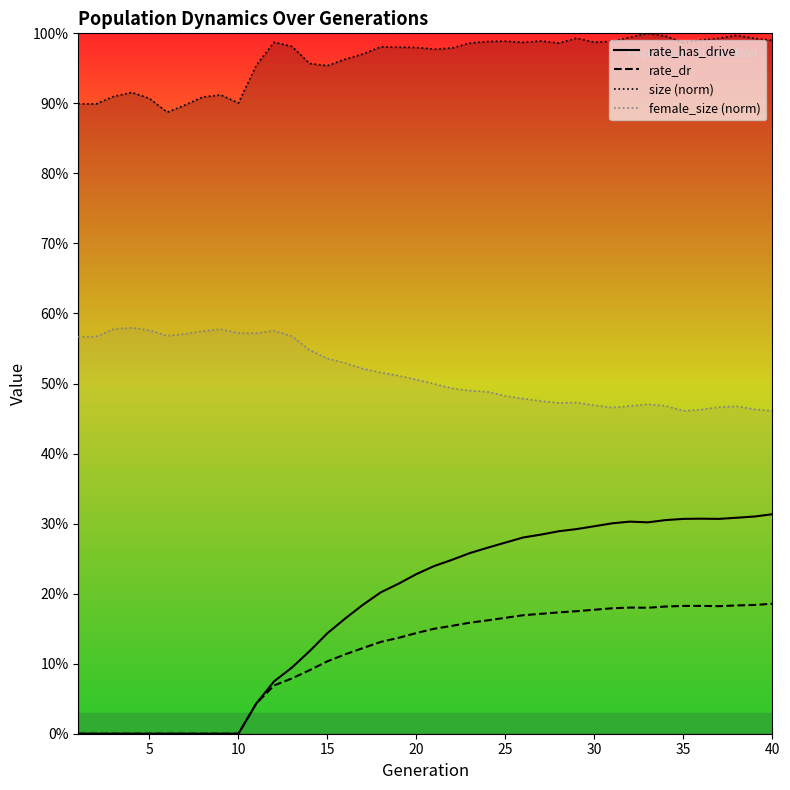

True or false: size (norm) and rate_dr intersect in this chart.

False